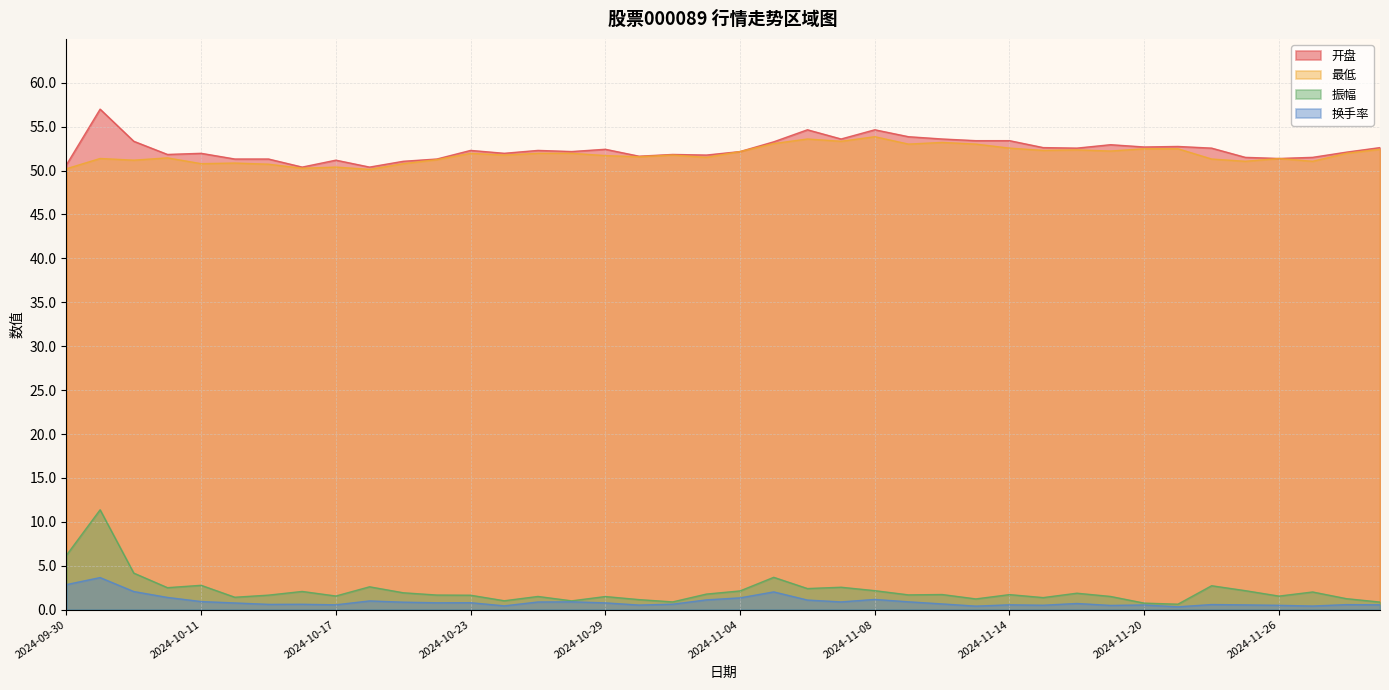

Reading left to right, list all the values displayed in this chart.

开盘: 2024-09-30=50.7	2024-10-08=57.0	2024-10-09=53.3	2024-10-10=51.8	2024-10-11=52.0	2024-10-14=51.3	2024-10-15=51.3	2024-10-16=50.4	2024-10-17=51.2	2024-10-18=50.4	2024-10-21=51.1	2024-10-22=51.3	2024-10-23=52.3	2024-10-24=52.0	2024-10-25=52.3	2024-10-28=52.2	2024-10-29=52.4	2024-10-30=51.6	2024-10-31=51.8	2024-11-01=51.8	2024-11-04=52.2	2024-11-05=53.3	2024-11-06=54.6	2024-11-07=53.6	2024-11-08=54.6	2024-11-11=53.9	2024-11-12=53.6	2024-11-13=53.4	2024-11-14=53.4	2024-11-15=52.6	2024-11-18=52.6	2024-11-19=53.0	2024-11-20=52.7	2024-11-21=52.8	2024-11-22=52.6	2024-11-25=51.5	2024-11-26=51.4	2024-11-27=51.5	2024-11-28=52.1	2024-11-29=52.6
最低: 2024-09-30=50.2	2024-10-08=51.4	2024-10-09=51.2	2024-10-10=51.5	2024-10-11=50.8	2024-10-14=50.9	2024-10-15=50.7	2024-10-16=50.3	2024-10-17=50.4	2024-10-18=50.1	2024-10-21=50.8	2024-10-22=51.2	2024-10-23=52.0	2024-10-24=51.8	2024-10-25=52.0	2024-10-28=52.0	2024-10-29=51.7	2024-10-30=51.6	2024-10-31=51.8	2024-11-01=51.5	2024-11-04=52.2	2024-11-05=53.1	2024-11-06=53.6	2024-11-07=53.3	2024-11-08=53.9	2024-11-11=53.0	2024-11-12=53.2	2024-11-13=53.0	2024-11-14=52.6	2024-11-15=52.3	2024-11-18=52.4	2024-11-19=52.2	2024-11-20=52.5	2024-11-21=52.5	2024-11-22=51.3	2024-11-25=51.1	2024-11-26=51.4	2024-11-27=51.1	2024-11-28=52.0	2024-11-29=52.4
振幅: 2024-09-30=6.2	2024-10-08=11.4	2024-10-09=4.2	2024-10-10=2.5	2024-10-11=2.8	2024-10-14=1.4	2024-10-15=1.6	2024-10-16=2.1	2024-10-17=1.6	2024-10-18=2.6	2024-10-21=1.9	2024-10-22=1.7	2024-10-23=1.6	2024-10-24=1.0	2024-10-25=1.5	2024-10-28=1.0	2024-10-29=1.5	2024-10-30=1.1	2024-10-31=0.9	2024-11-01=1.8	2024-11-04=2.1	2024-11-05=3.7	2024-11-06=2.4	2024-11-07=2.5	2024-11-08=2.2	2024-11-11=1.7	2024-11-12=1.7	2024-11-13=1.2	2024-11-14=1.7	2024-11-15=1.4	2024-11-18=1.9	2024-11-19=1.5	2024-11-20=0.7	2024-11-21=0.6	2024-11-22=2.7	2024-11-25=2.2	2024-11-26=1.5	2024-11-27=2.0	2024-11-28=1.2	2024-11-29=0.9
换手率: 2024-09-30=2.9	2024-10-08=3.6	2024-10-09=2.1	2024-10-10=1.4	2024-10-11=0.9	2024-10-14=0.8	2024-10-15=0.6	2024-10-16=0.6	2024-10-17=0.6	2024-10-18=1.0	2024-10-21=0.8	2024-10-22=0.8	2024-10-23=0.8	2024-10-24=0.4	2024-10-25=0.9	2024-10-28=0.9	2024-10-29=0.8	2024-10-30=0.5	2024-10-31=0.6	2024-11-01=1.1	2024-11-04=1.3	2024-11-05=2.0	2024-11-06=1.1	2024-11-07=0.9	2024-11-08=1.2	2024-11-11=0.9	2024-11-12=0.7	2024-11-13=0.4	2024-11-14=0.6	2024-11-15=0.5	2024-11-18=0.7	2024-11-19=0.5	2024-11-20=0.5	2024-11-21=0.3	2024-11-22=0.6	2024-11-25=0.5	2024-11-26=0.5	2024-11-27=0.4	2024-11-28=0.6	2024-11-29=0.6